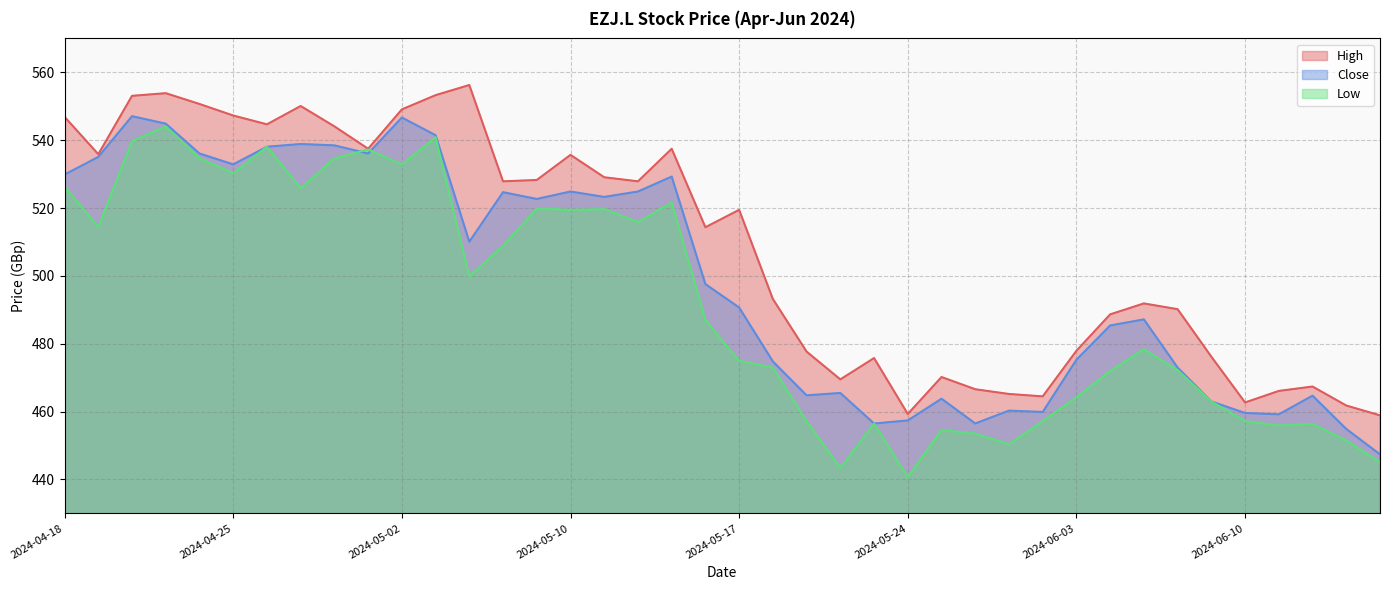

How many values in the High series exceed 519?

20